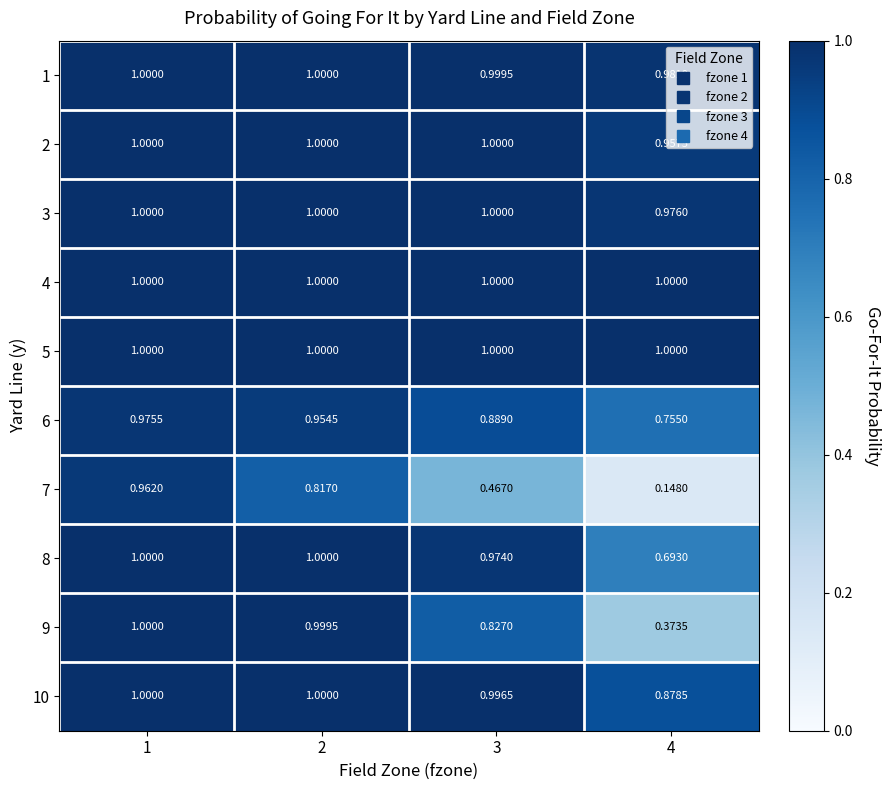

How many series are shown in this chart?

10